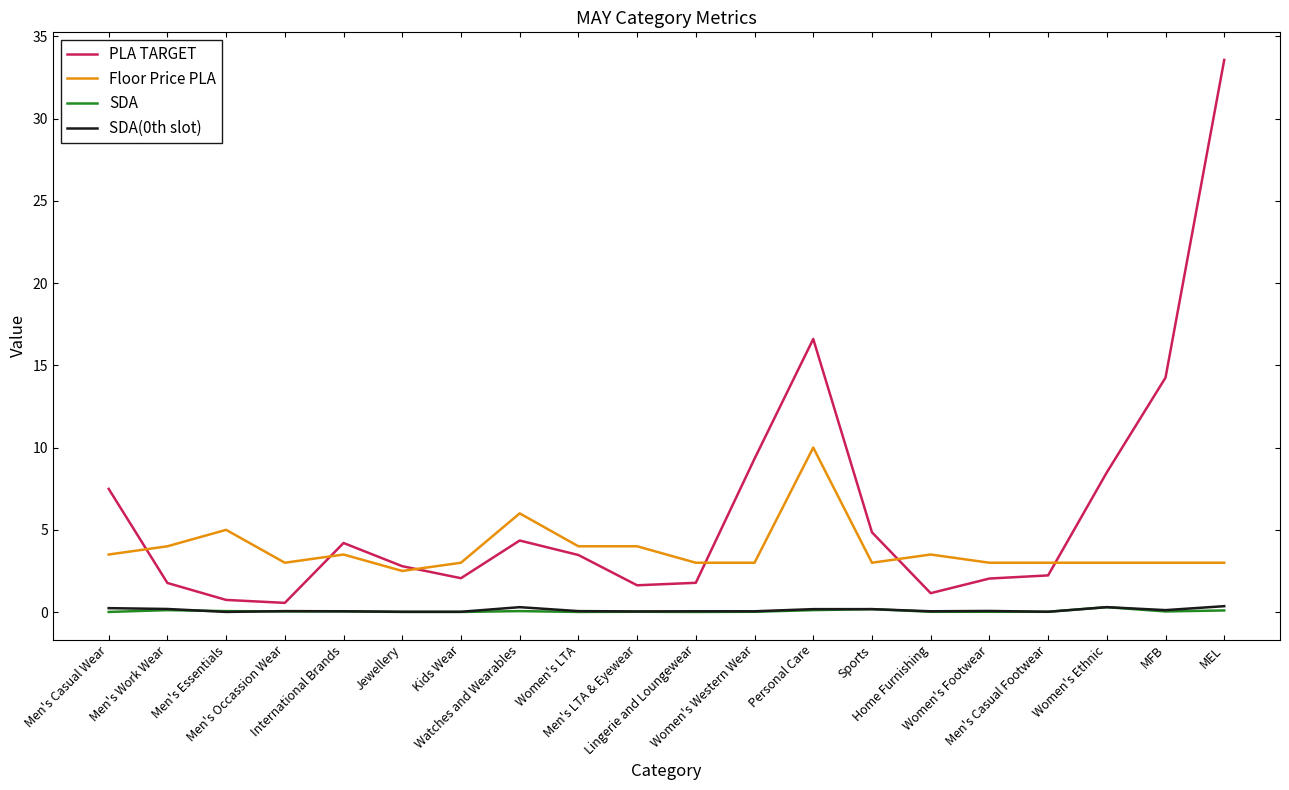

What is the maximum value shown in the chart?

33.6